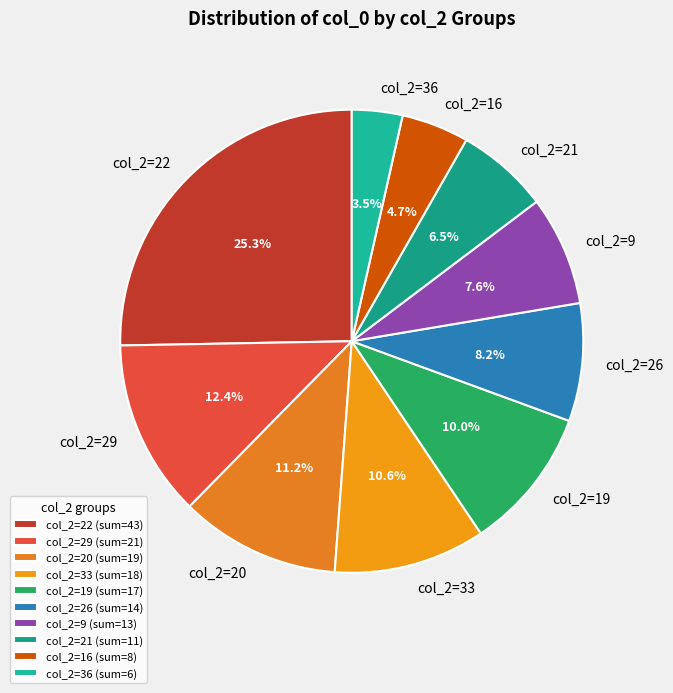

How many segments does this pie chart have?

10